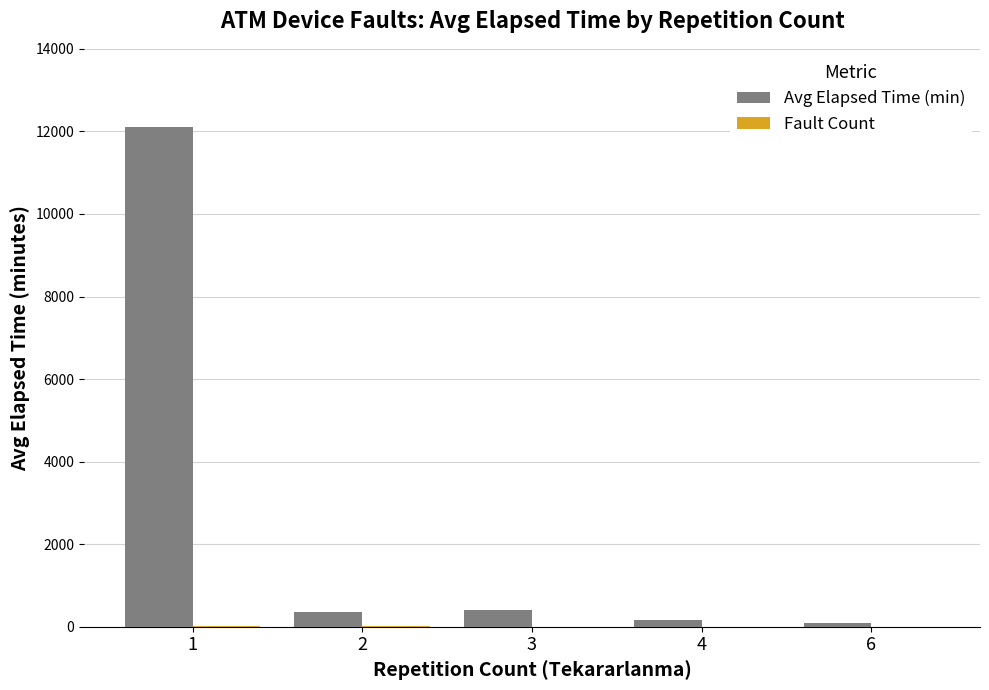

The value of Avg Elapsed Time (min) at 1 is 12106.7. True or false?

True